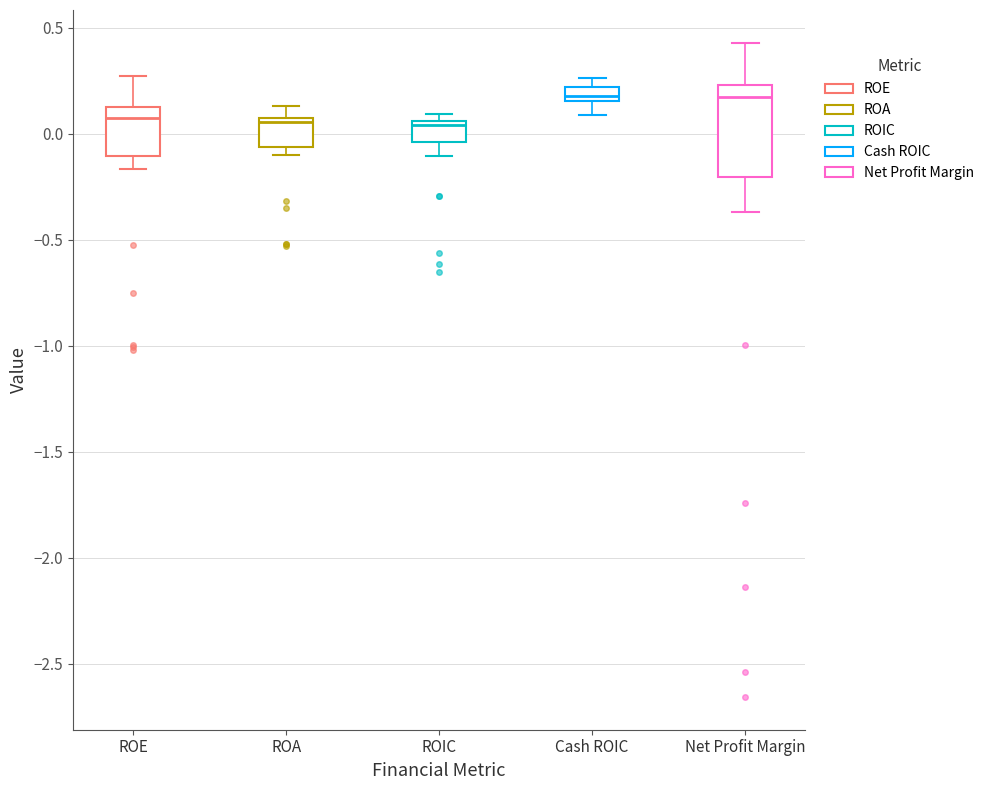

Which box is the tallest, from its lower edge to its upper edge?

Net Profit Margin